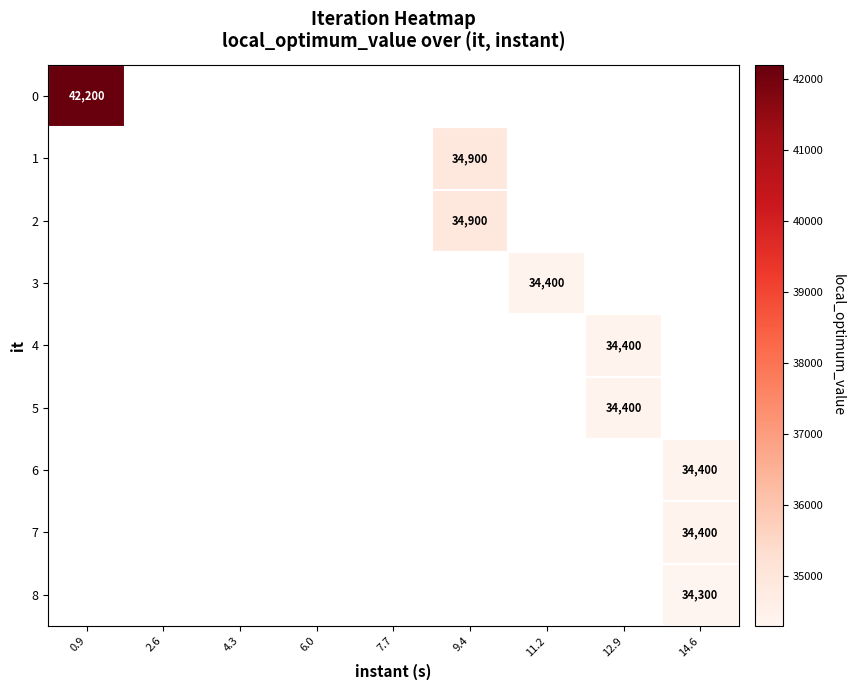

At how many categories does at least one series exceed 37590?

1